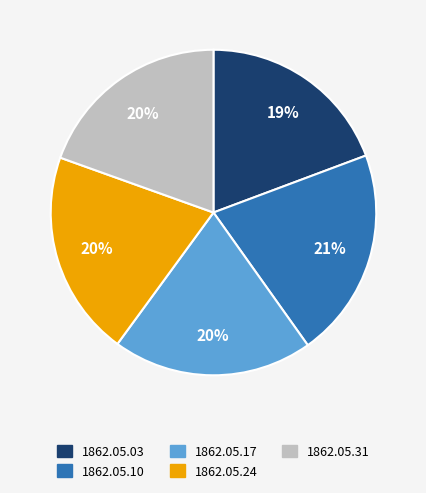

To the nearest percent, what is the difference between the largest and smallest slice percentages?

2%